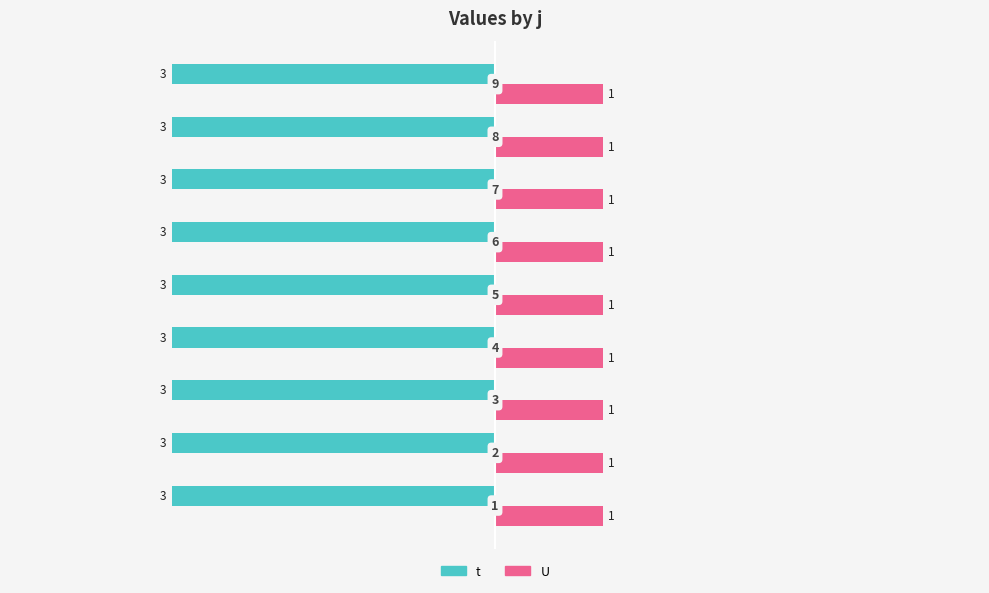

What is the average value of the U series?

1